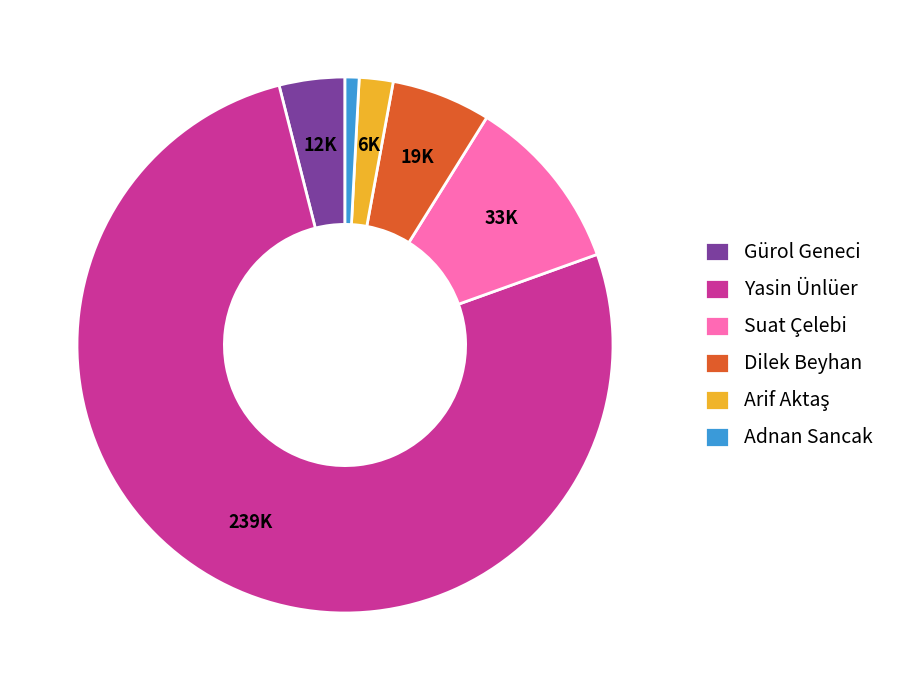

Is it true that Yasin Ünlüer is 77% of the pie?

True